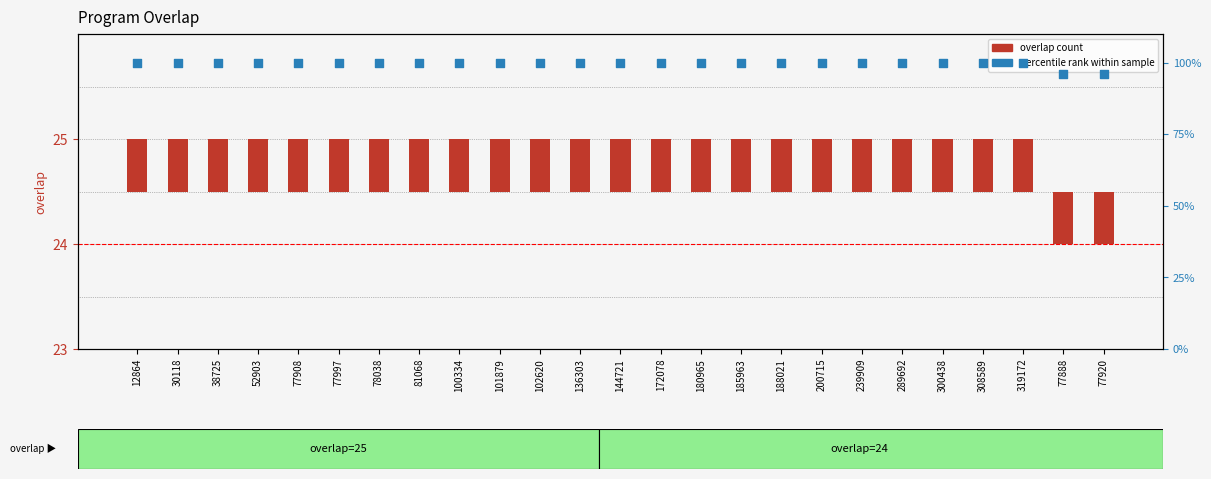

At how many categories does at least one series exceed 13?

25